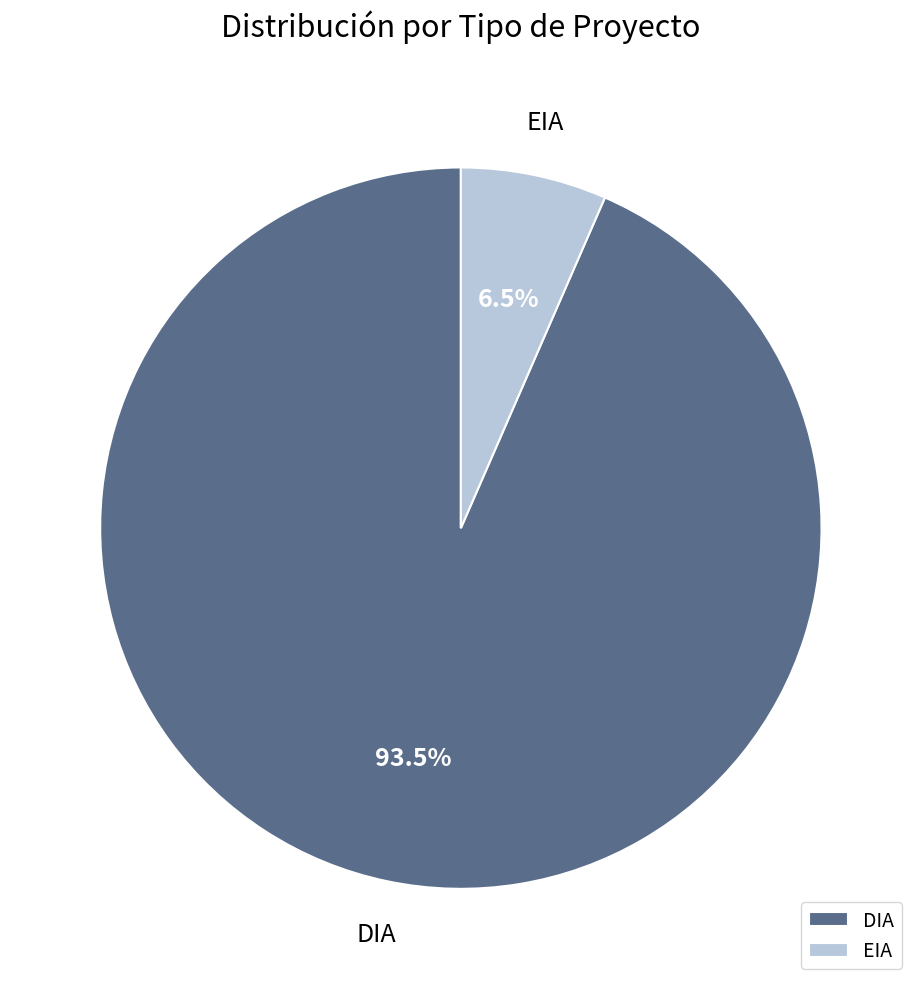

Which has a higher value, DIA or EIA?

DIA